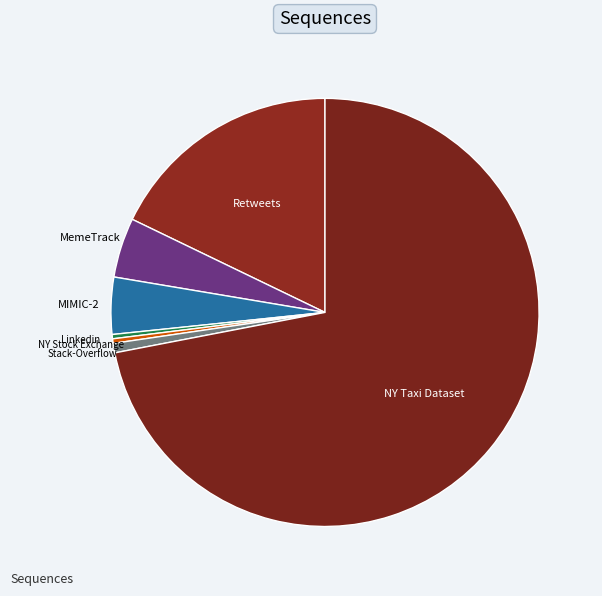

Rank the categories by value from highest to lowest.

NY Taxi Dataset, Retweets, MemeTrack, MIMIC-2, Stack-Overflow, NY Stock Exchange, Linkedin